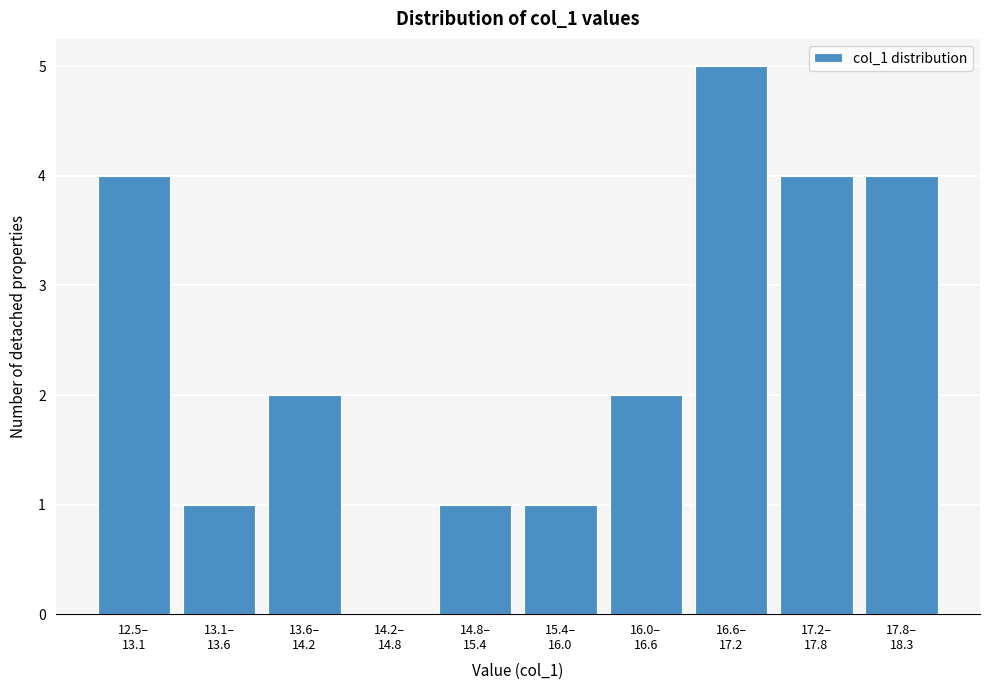

What is the maximum value shown in the chart?

5